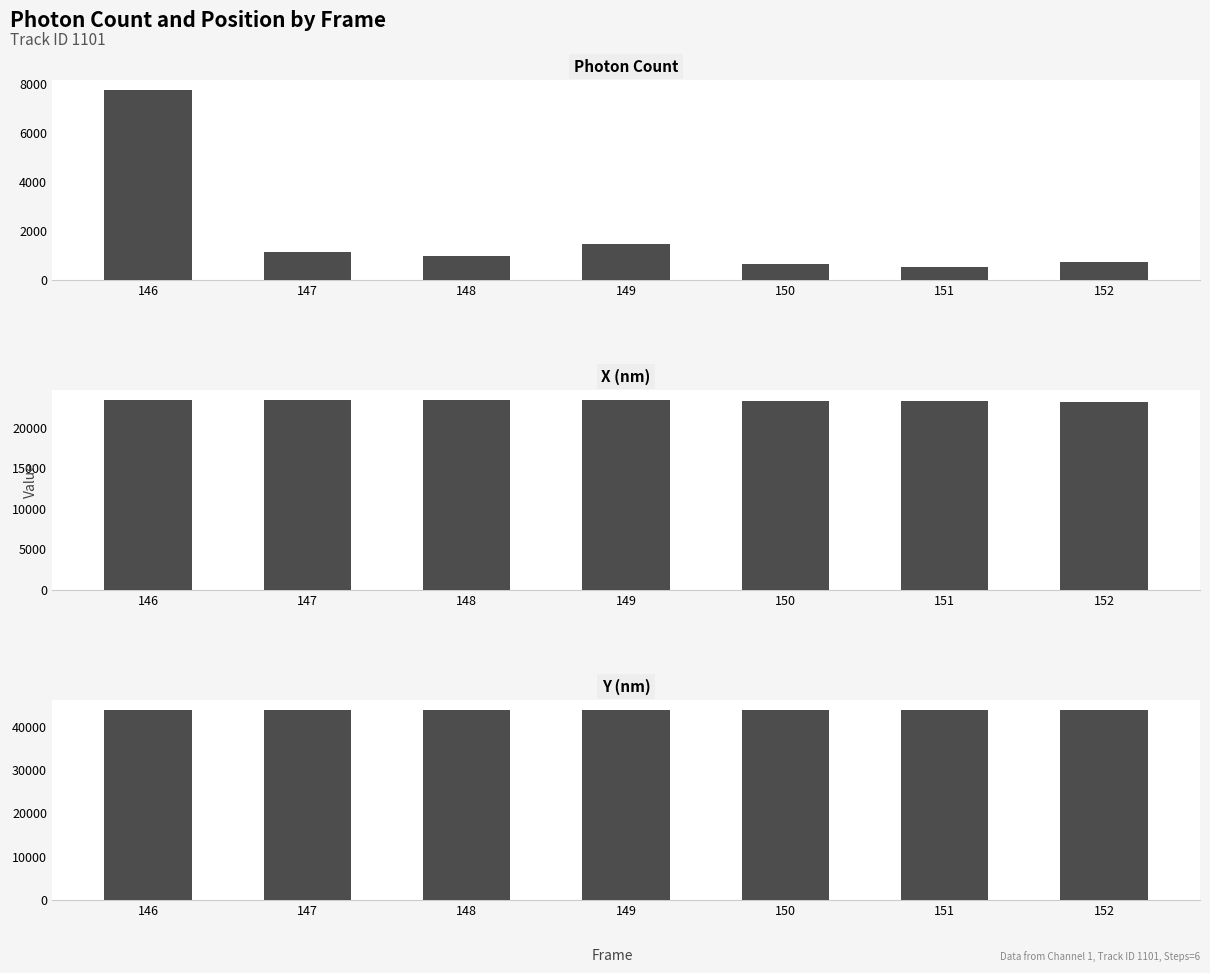

At which label does Photon Count reach its minimum?

151